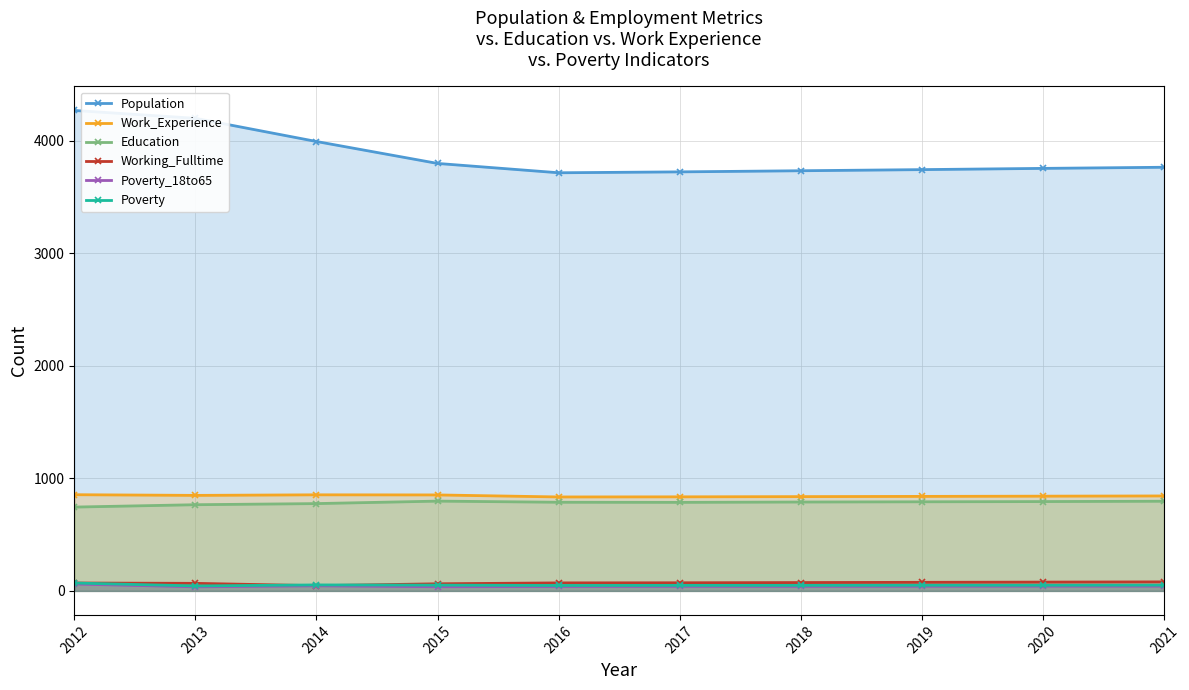

What is the spread (max minus min) of values at 2017?

3685